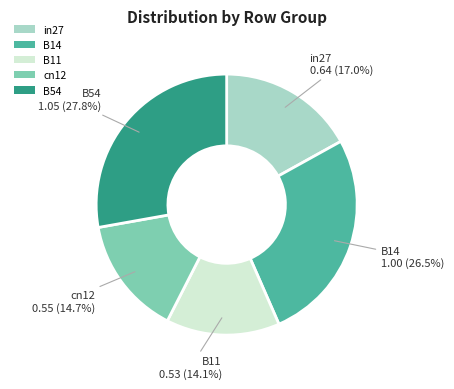

To the nearest percent, what portion does in27 represent?

17%